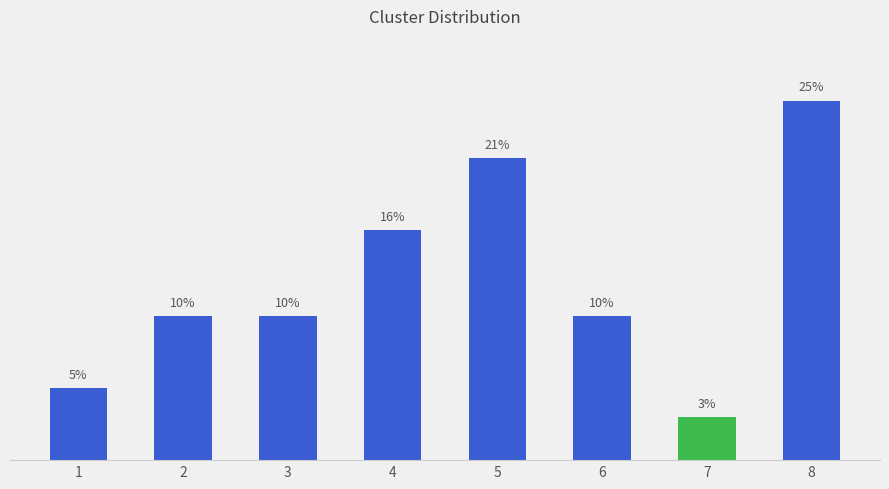

What is the average value?

12